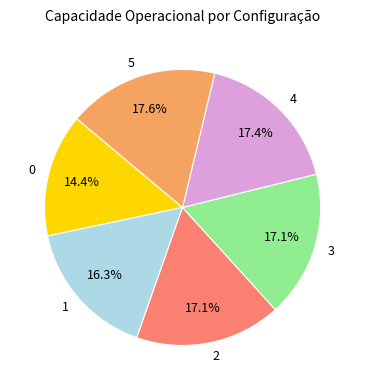

Count the number of slices in the pie.

6